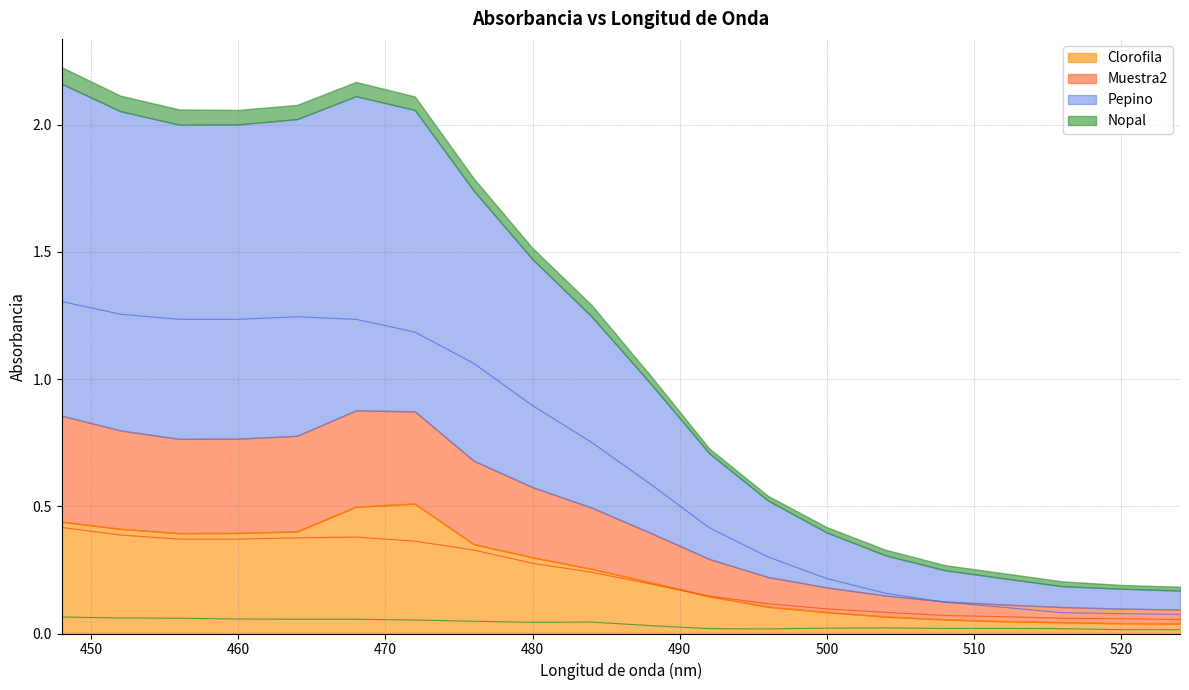

What is the value of the Muestra2 point at the 20th from the left?

0.1